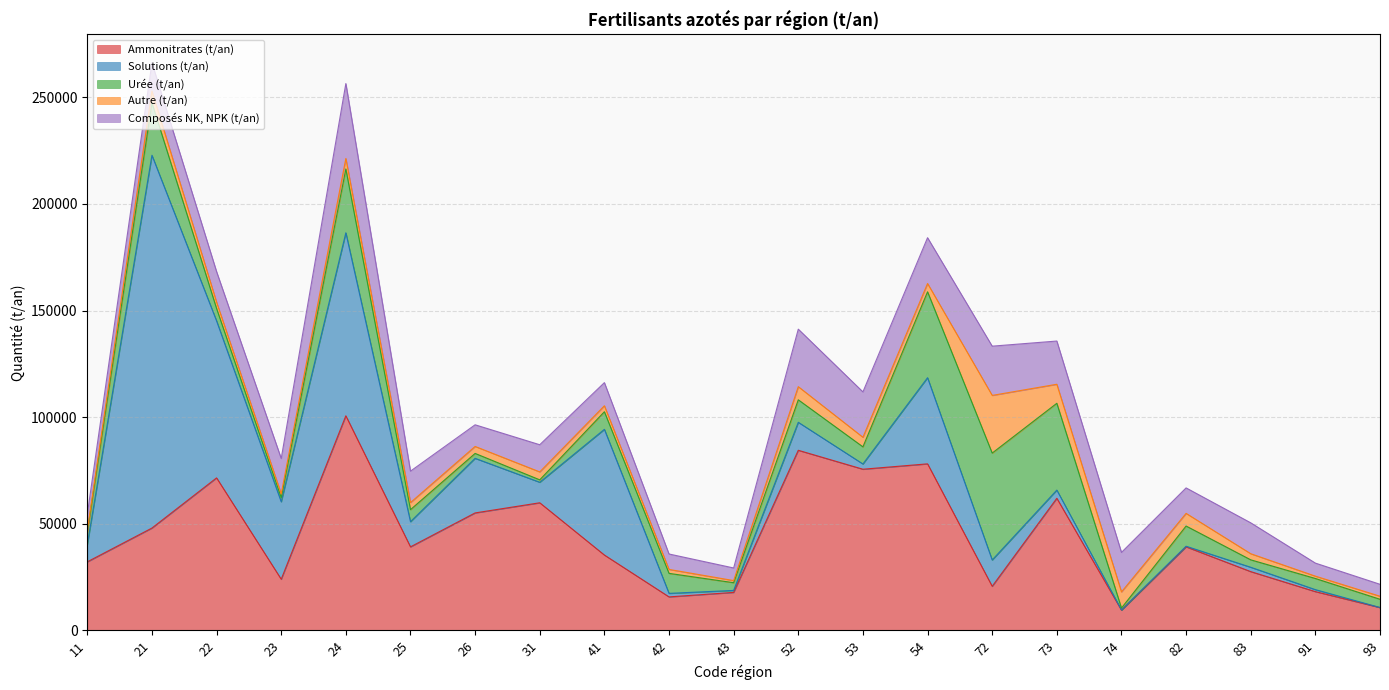

Is the value of Urée (t/an) at 43 greater than the value of Composés NK, NPK (t/an) at 43?

No